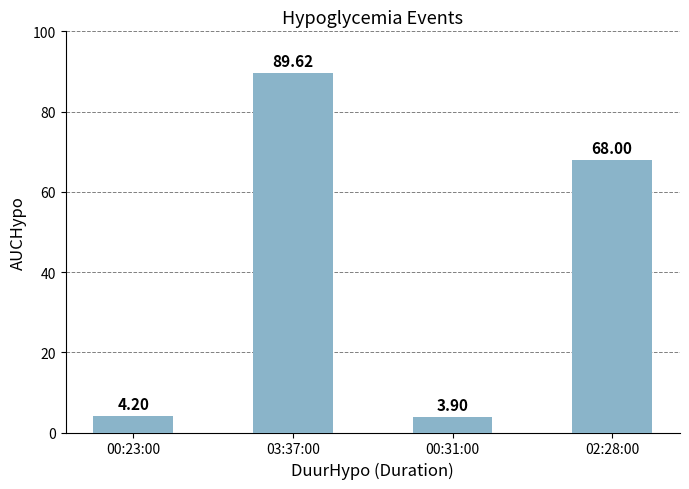

Reading left to right, what are all the values shown in this chart?

4.2	89.6	3.9	68.0